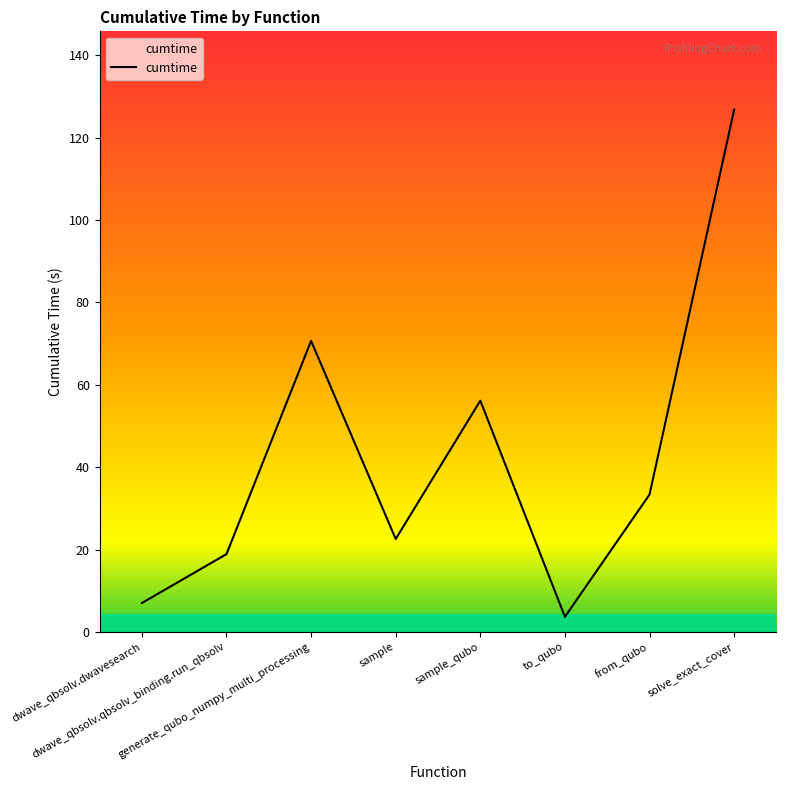

Reading right to left, extract all data points from this chart.

126.8	33.4	3.7	56.2	22.6	70.7	18.9	7.0